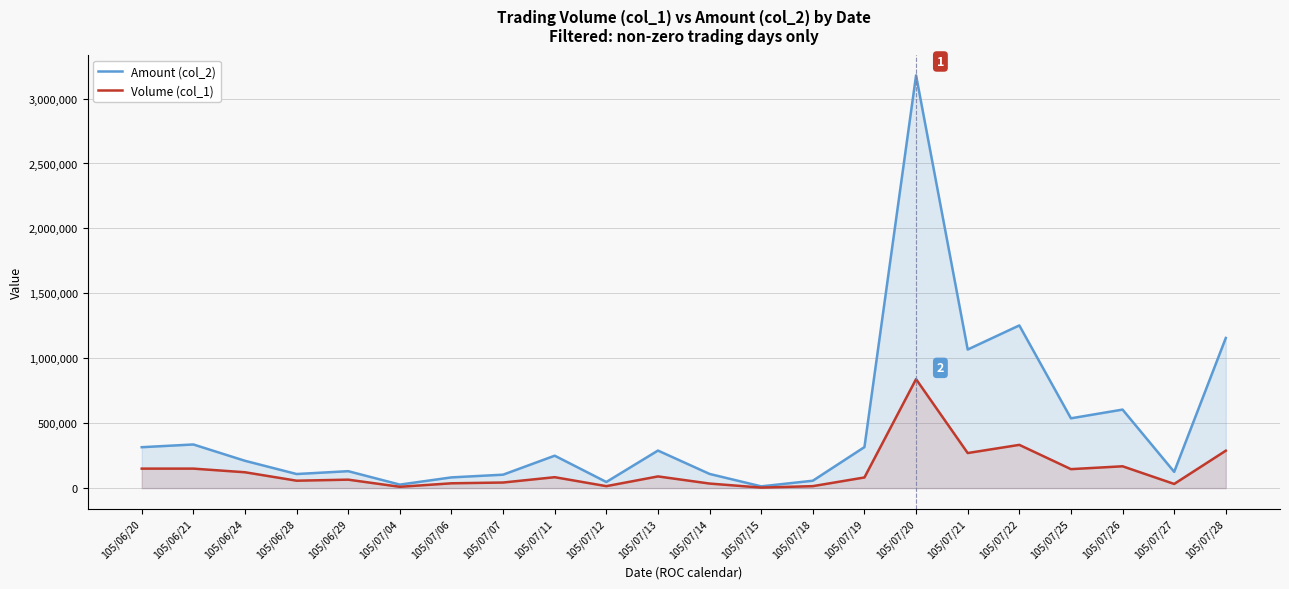

Reading left to right, transcribe all the data shown in this chart.

Amount (col_2): 315000	336000	210290	108420	130250	26900	82520	103430	249610	47060	289110	109090	13430	56810	315880	3178540	1067240	1252830	537480	604640	125180	1156210
Volume (col_1): 150000	150000	122000	57000	65000	10000	37000	43000	84000	15000	90000	35000	4000	15000	82000	839000	270000	333000	146000	168000	32000	288000